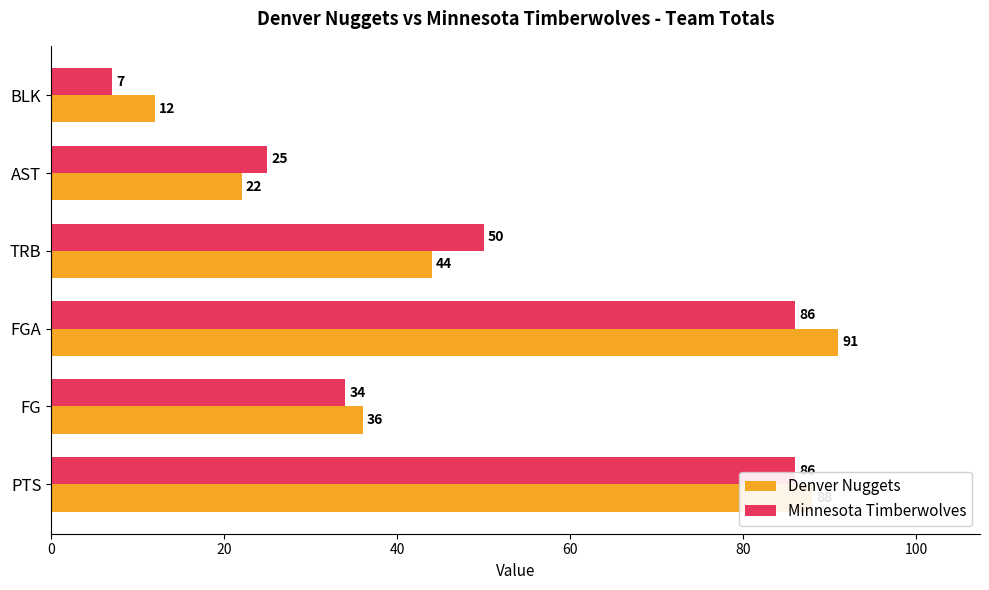

The value of Denver Nuggets at BLK is 7. True or false?

False